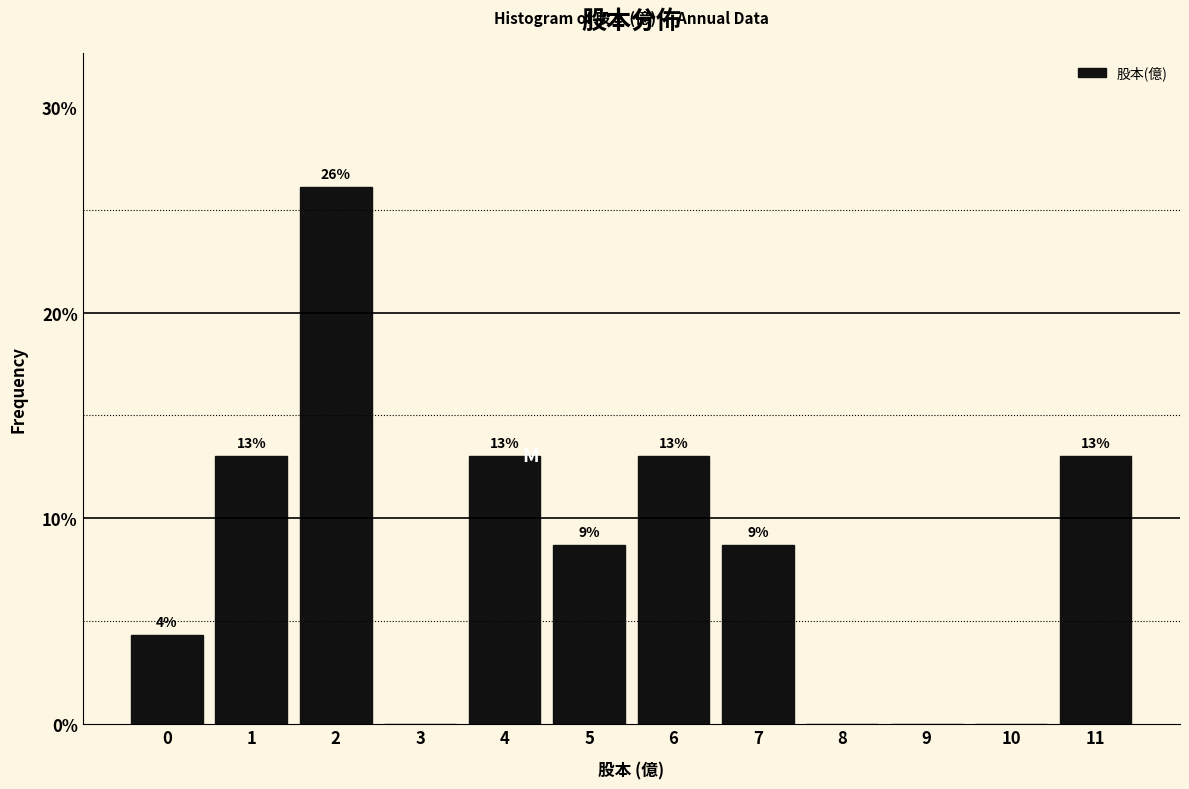

The value at 8 is 0.0. True or false?

True